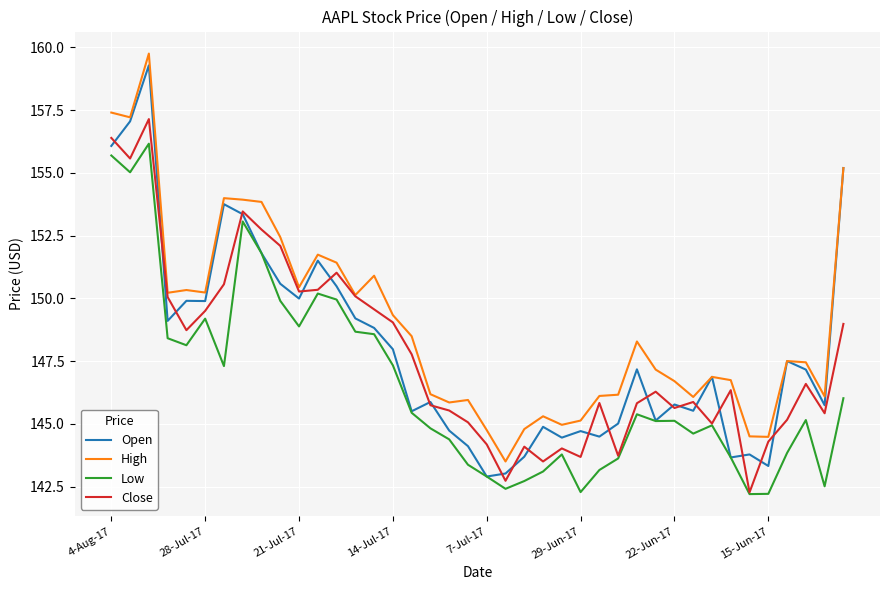

Which series has the largest total across all categories?

High